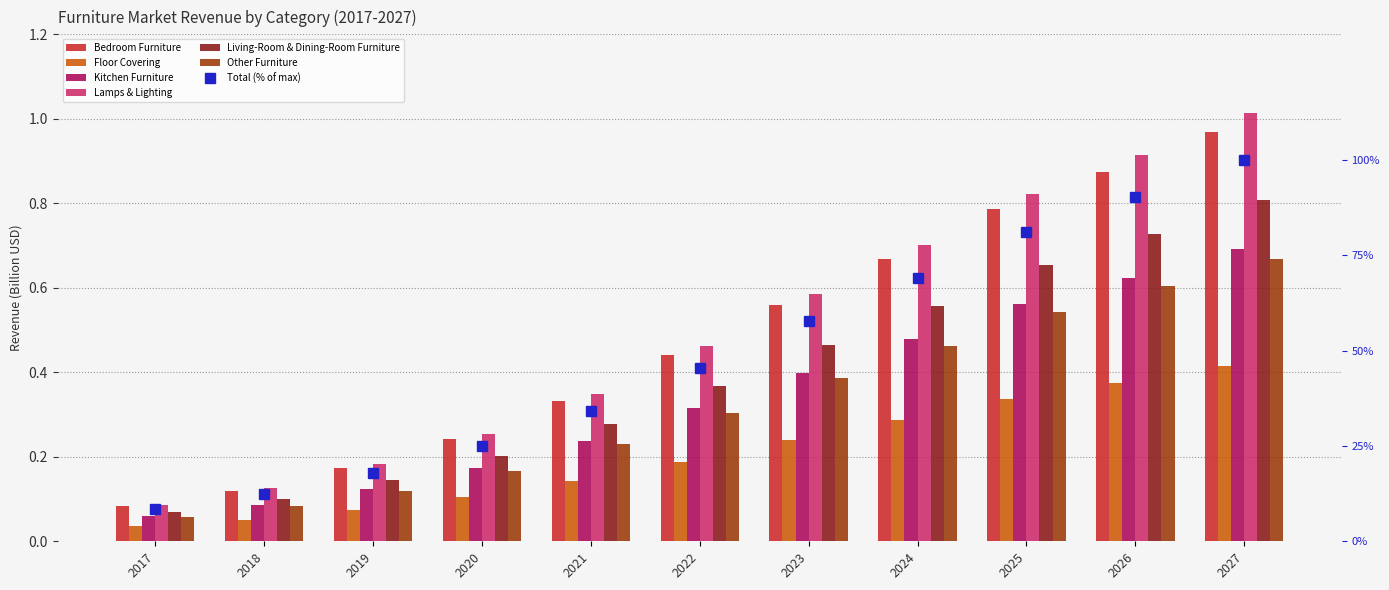

What is the lowest value of the Kitchen Furniture series?

0.1